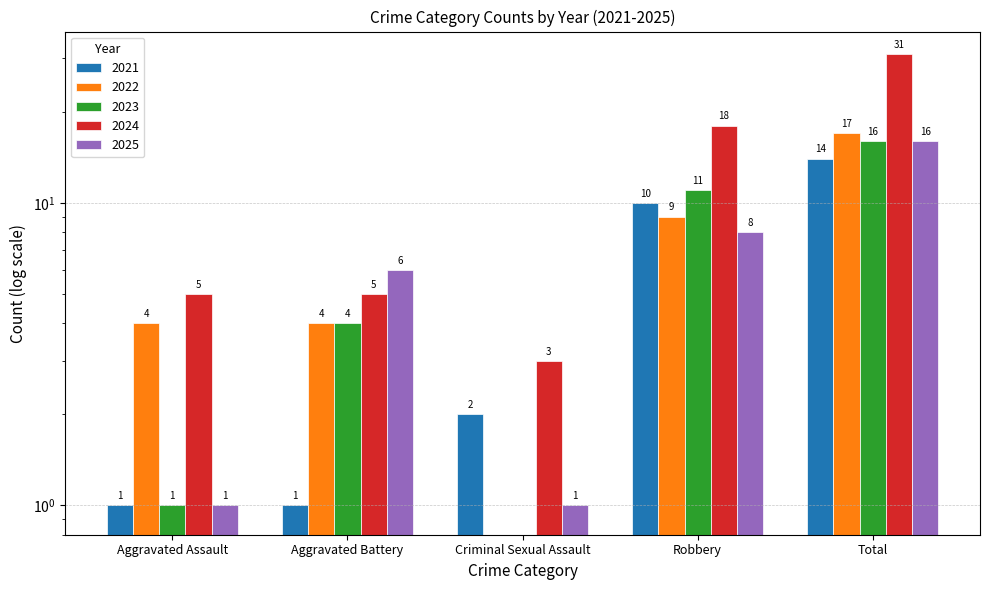

True or false: 2022 has a value of -10 at Criminal Sexual Assault.

False